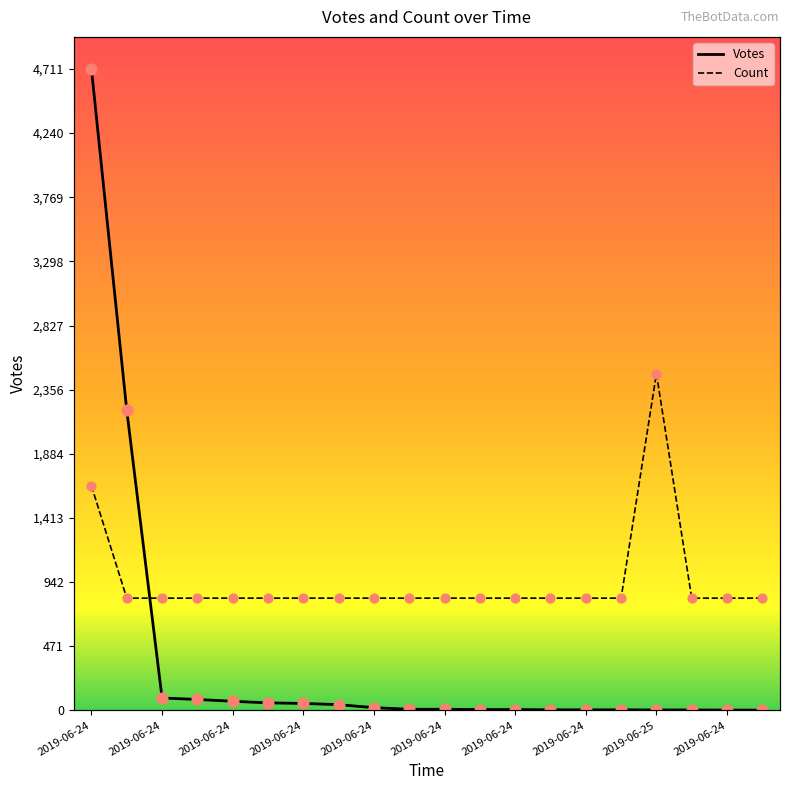

Which series has the largest total across all categories?

Votes